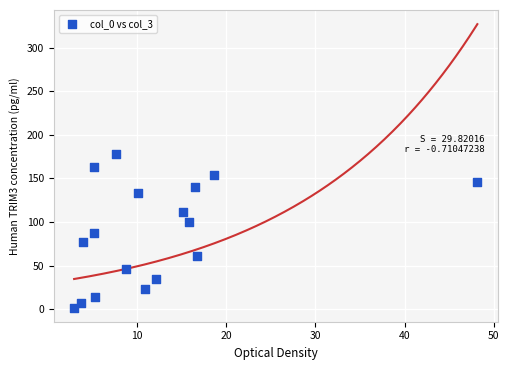

What is the range of X values (max minus min)?

45.1